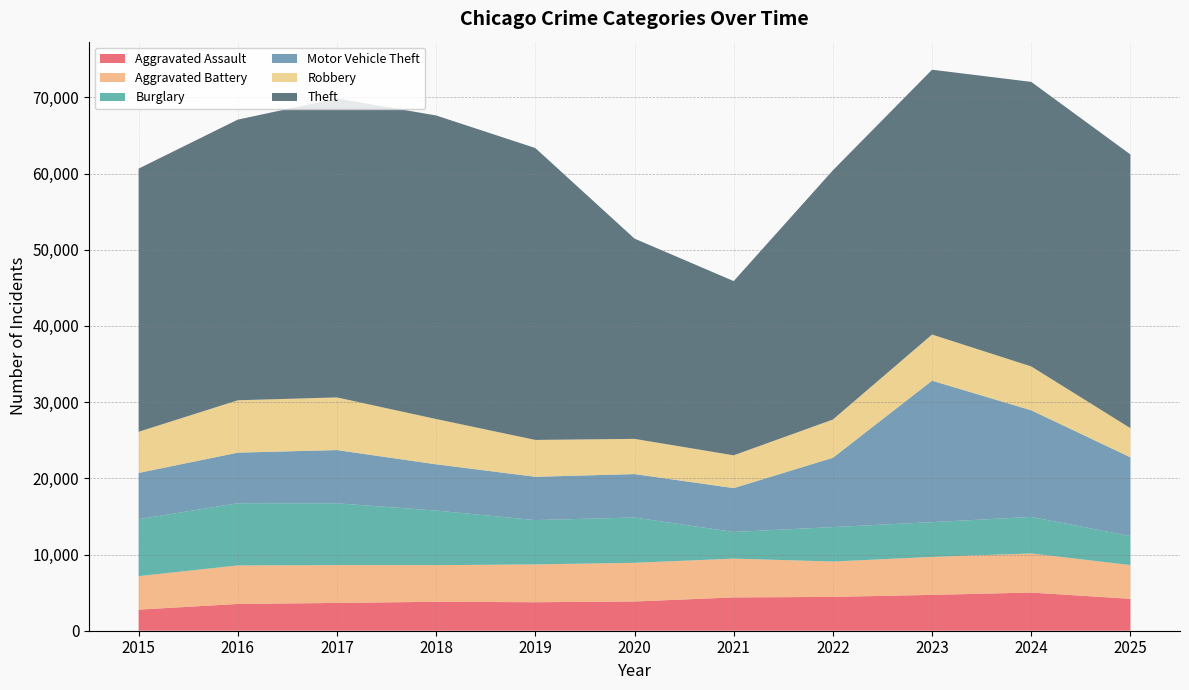

What is the value of the Burglary point at the 8th from the left?

13602